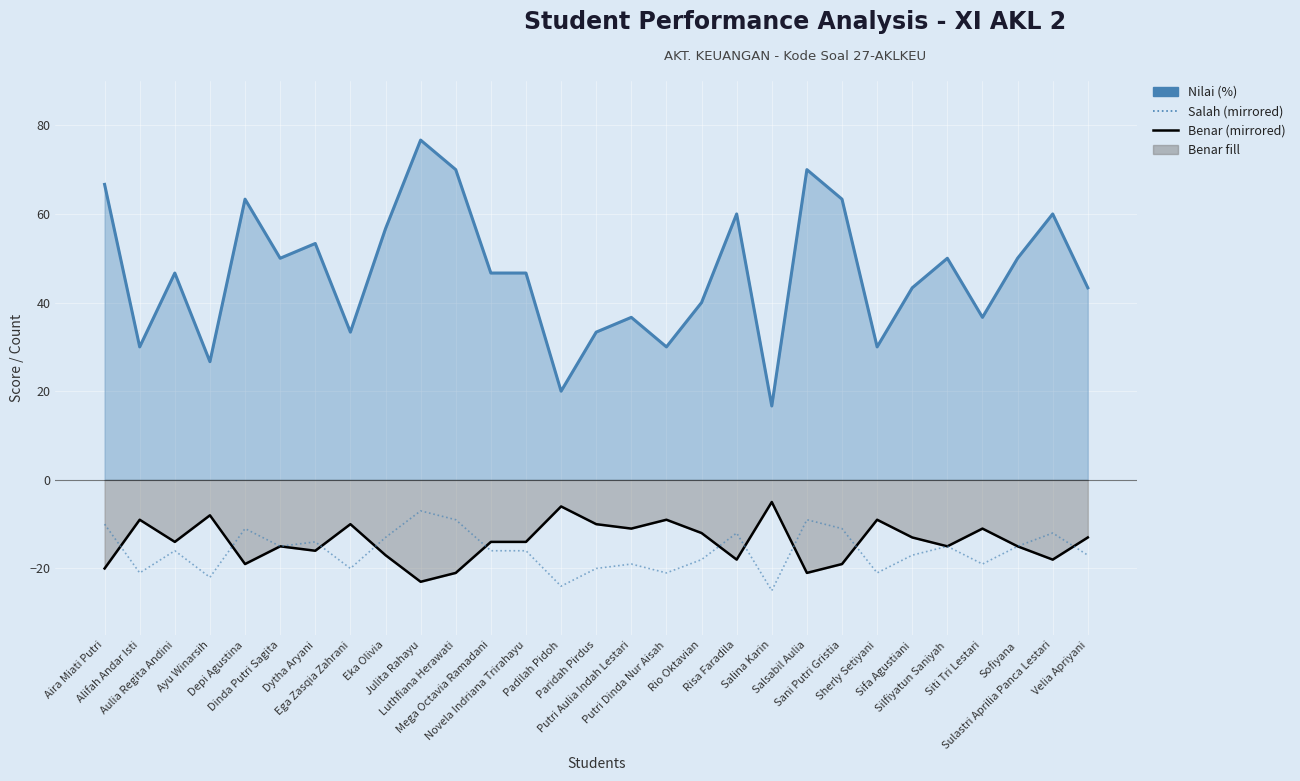

The Benar (mirrored) series shows -18.0 at Sulastri Aprilia Panca Lestari. True or false?

True